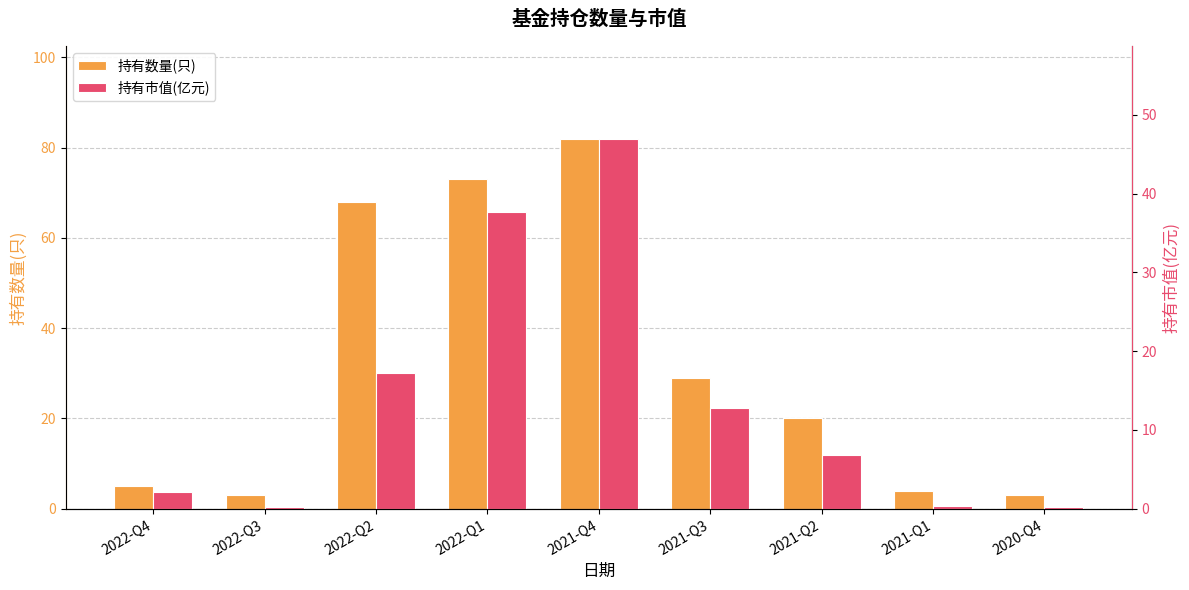

What are all the series names shown in the legend?

持有数量(只), 持有市值(亿元)